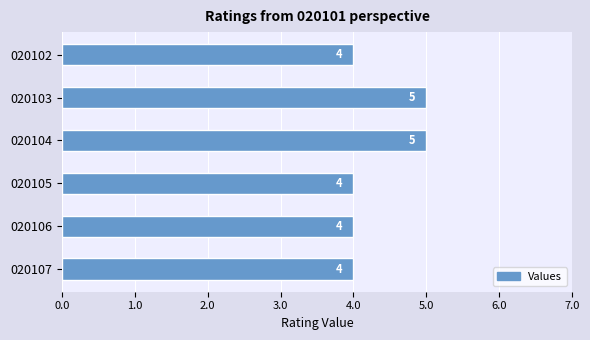

Reading top to bottom, transcribe all the data shown in this chart.

4	5	5	4	4	4